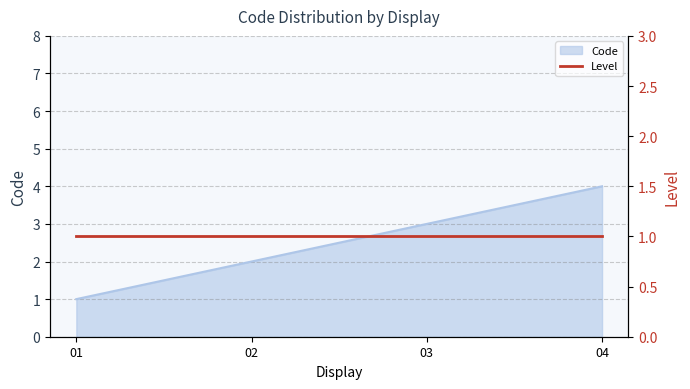

What is the smallest value displayed?

1